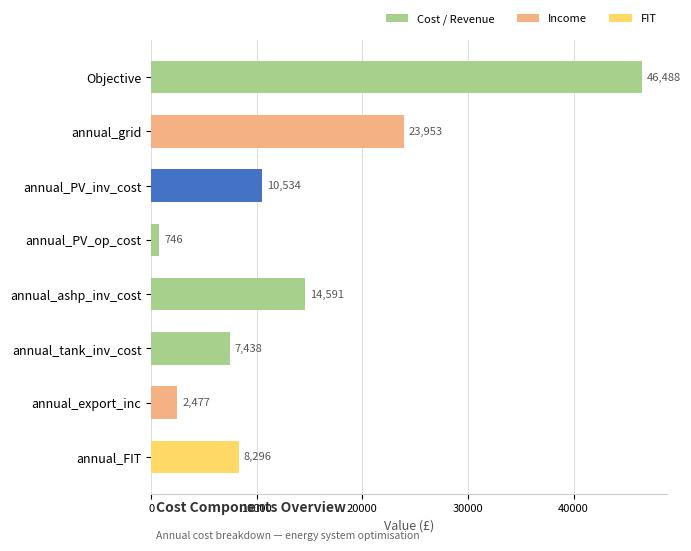

Where is the data nearest to the value 23616?

annual_grid